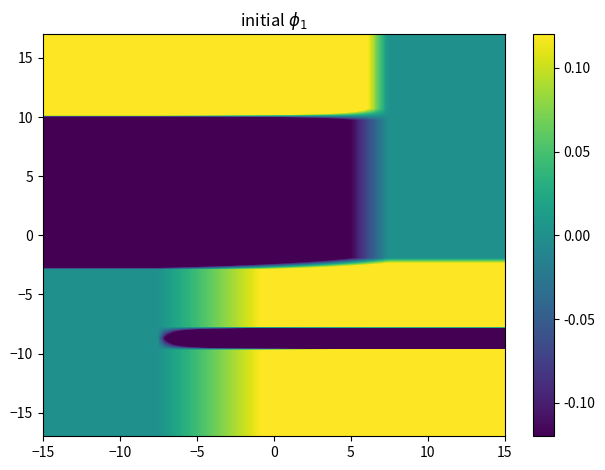

What is the greatest value displayed?

1.4